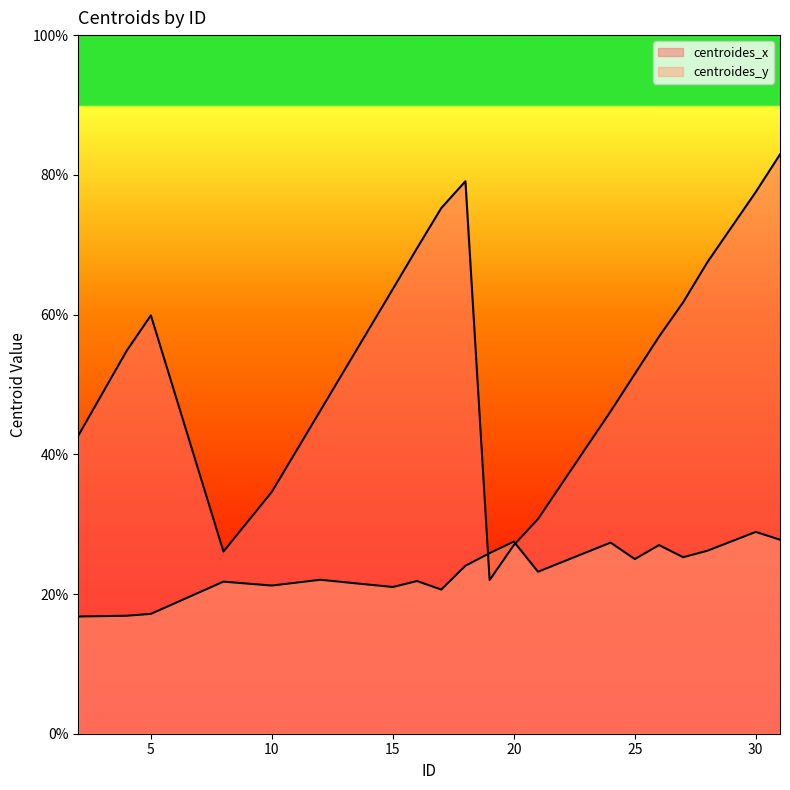

Where is the first local maximum for centroides_y?

8